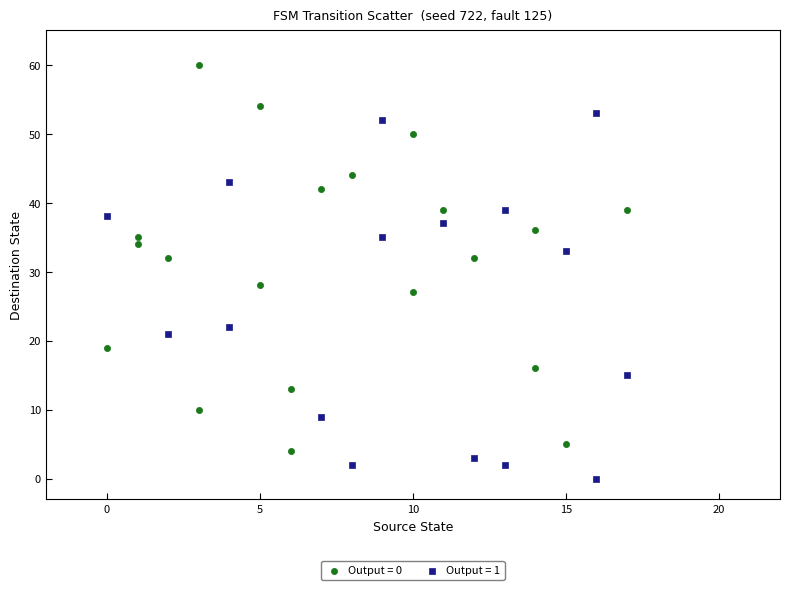

Which series contains the highest Y value?

Output = 0